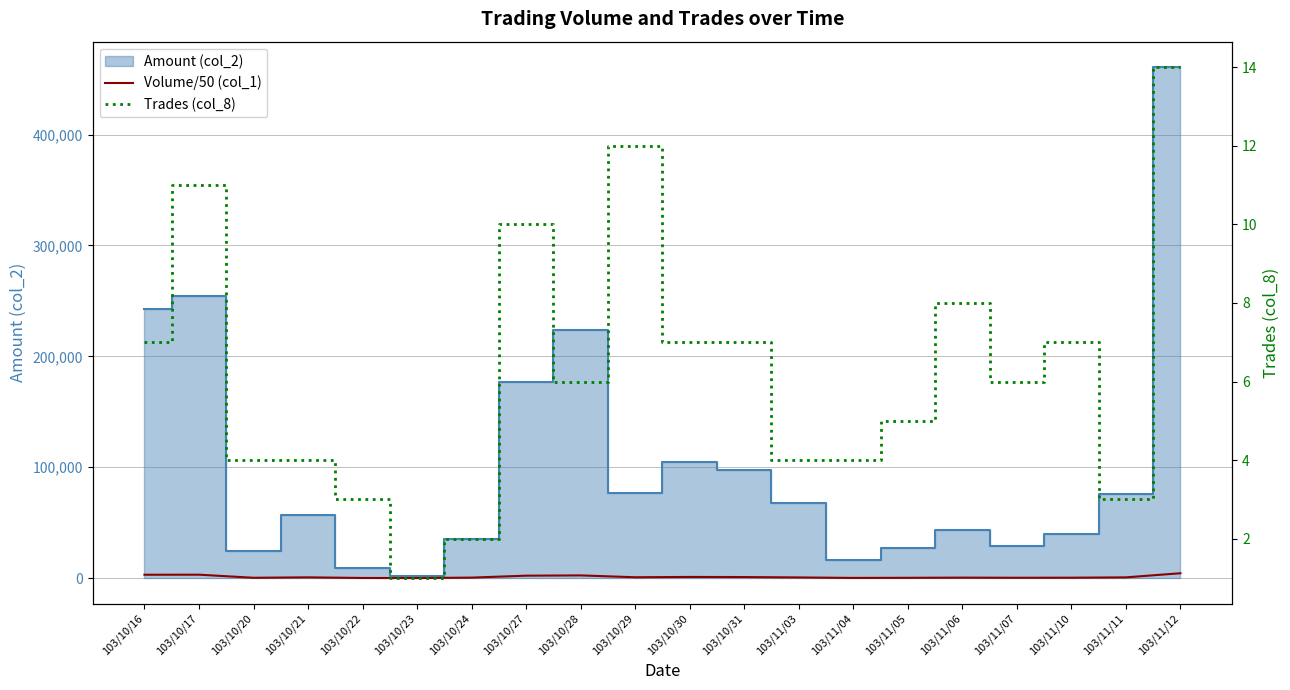

True or false: Volume/50 (col_1) has more than 0 interior local peaks.

True